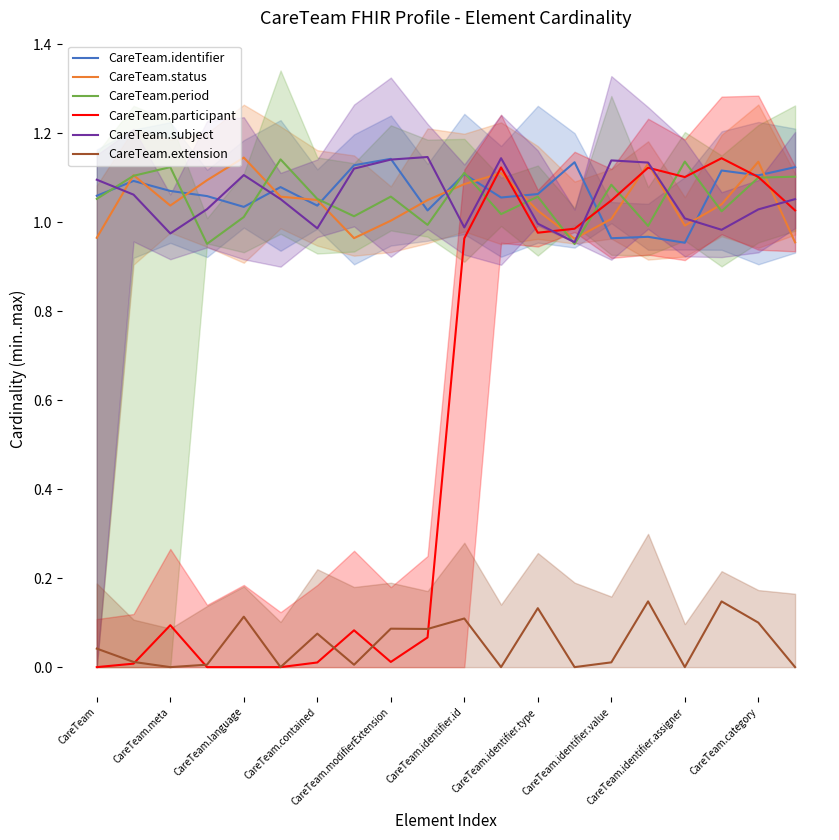

Where is the first local maximum for CareTeam.status?

CareTeam.meta